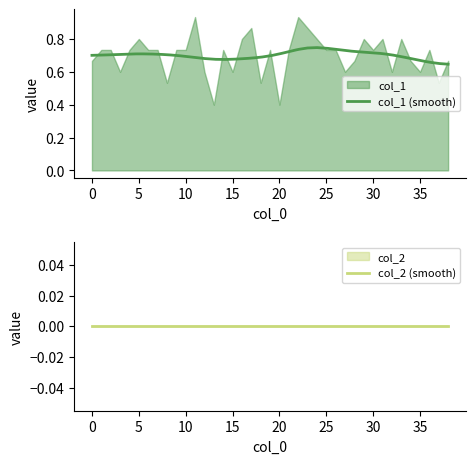

Rank the series by their average value, from lowest to highest.

col_2, col_1